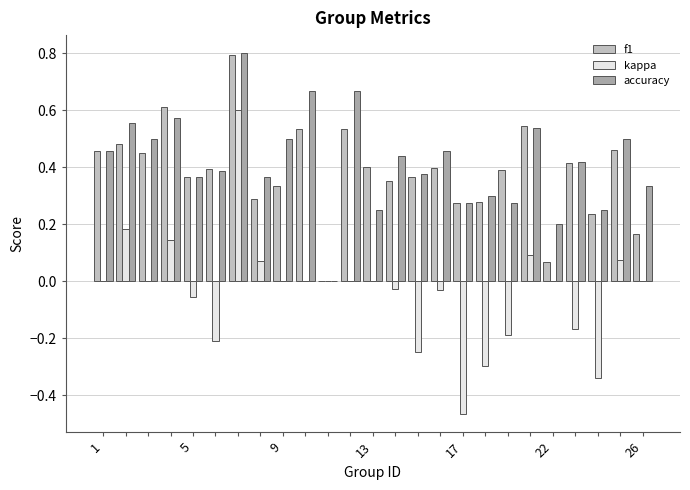

How many data points in f1 are above 0?

24